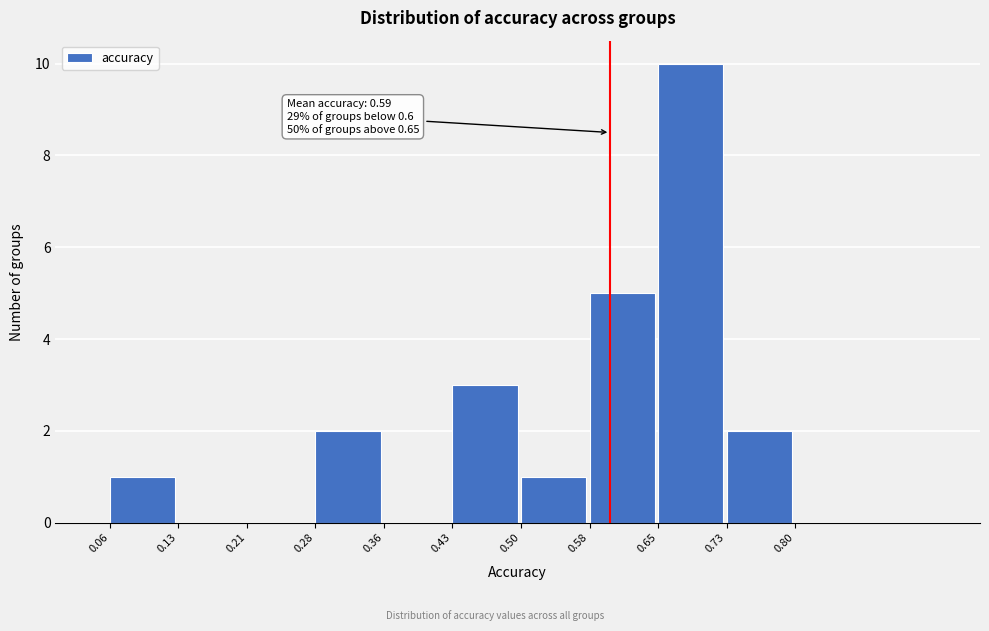

Which range on the x-axis has the tallest bar?

0.65 to 0.73